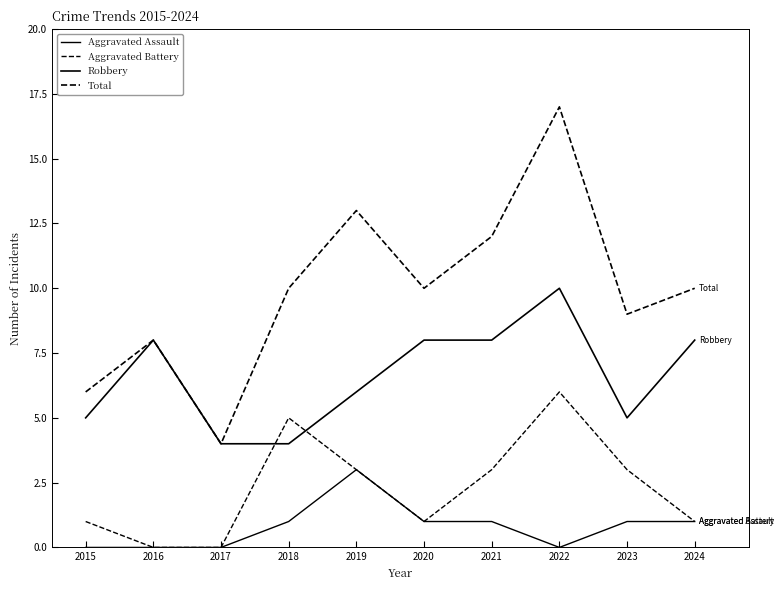

Which label corresponds to the largest value in the chart?

2022